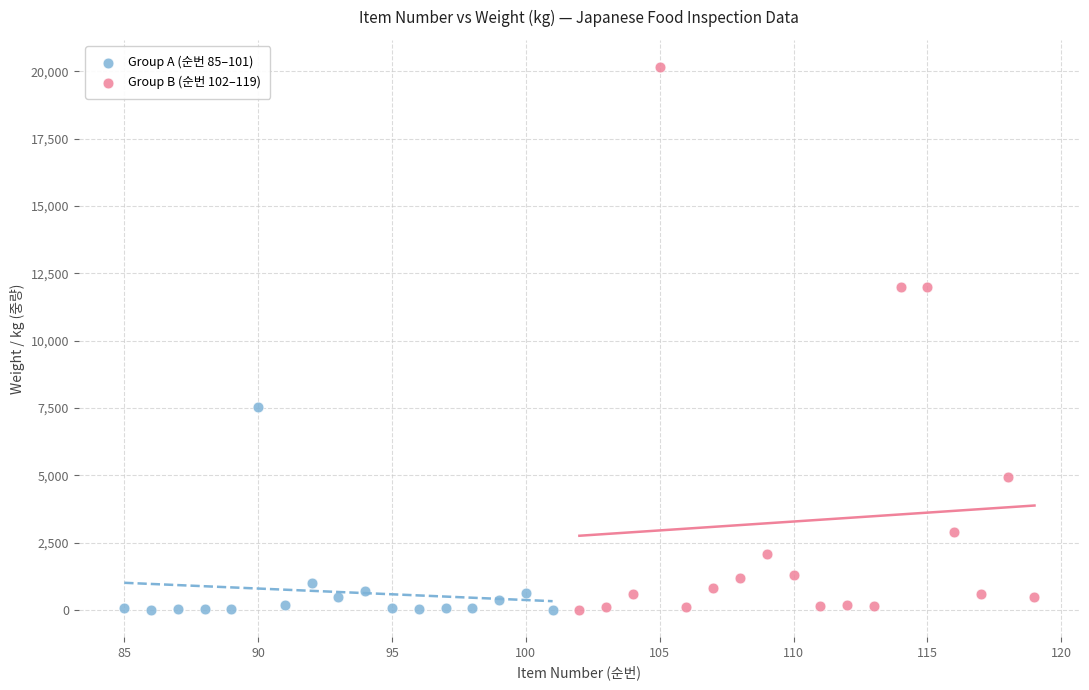

Which series reaches the maximum Y coordinate?

Group B (순번 102–119)